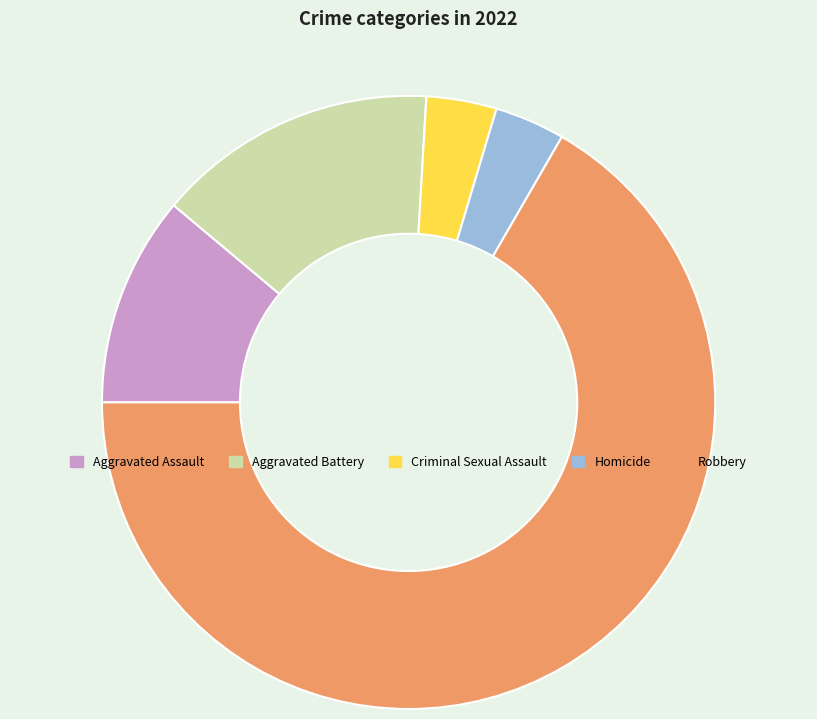

True or false: Robbery accounts for 81% of the total.

False